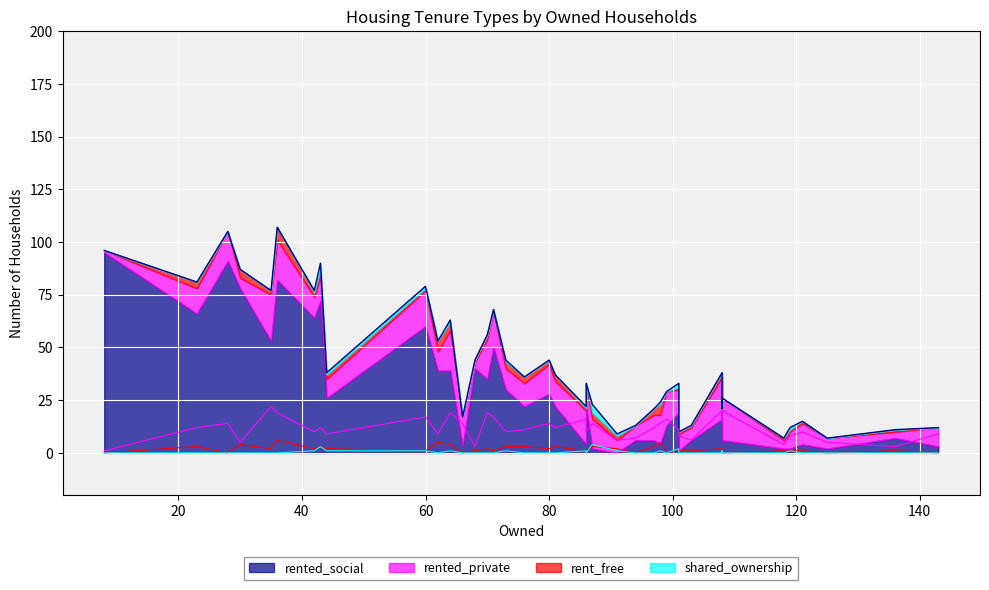

Which series has the largest total across all categories?

rented_social